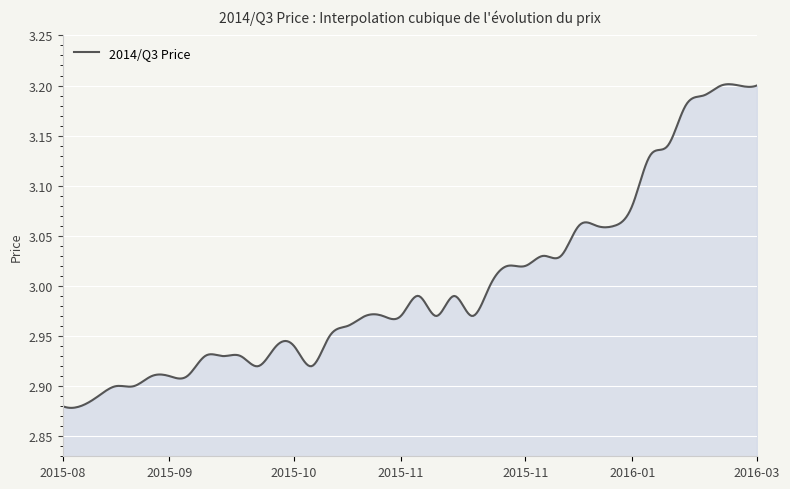

What is the difference between the maximum and minimum values?

0.3